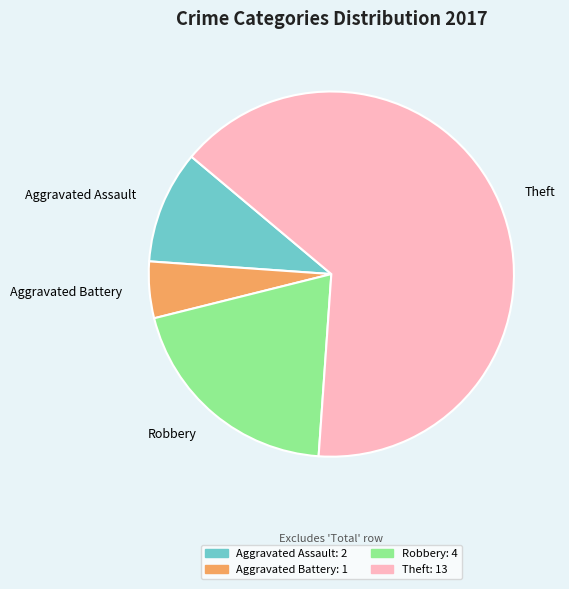

Does Aggravated Assault represent more than half of the total?

No